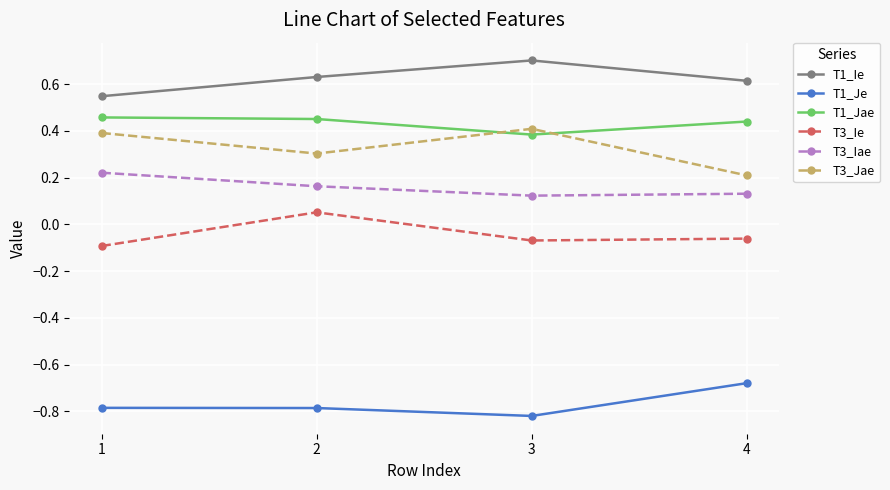

Which label corresponds to the largest value in the chart?

3